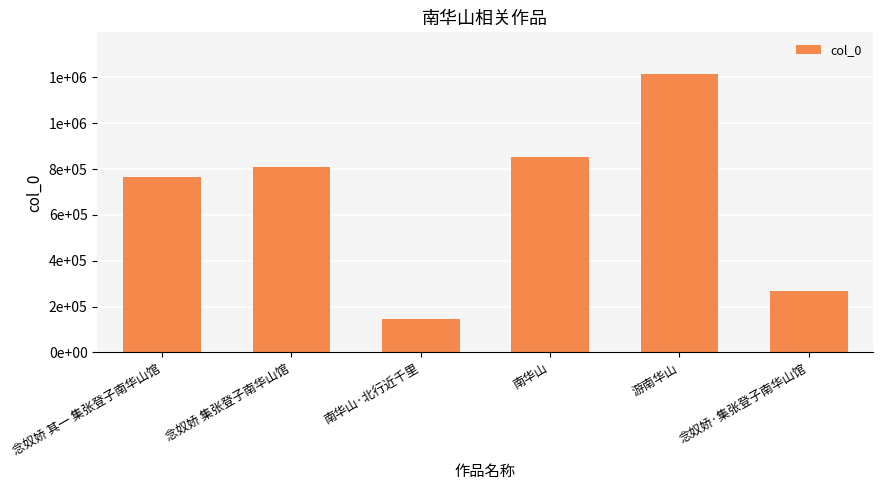

What is the maximum value shown in the chart?

1214881